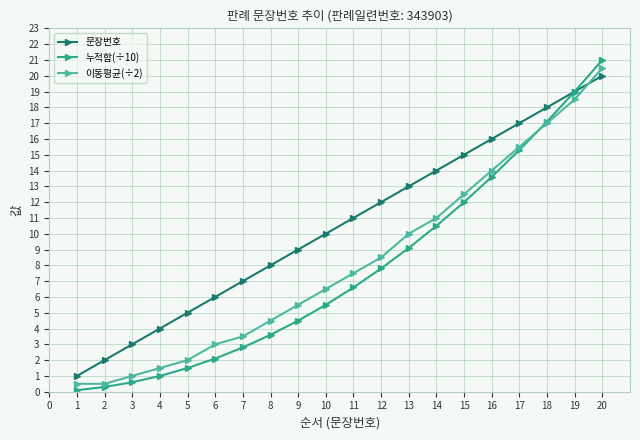

Which category has the highest value in the 이동평균(÷2) series?

20